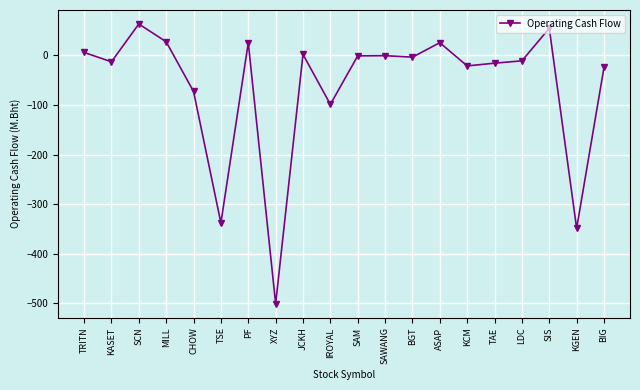

What is the minimum value shown in the chart?

-500.9